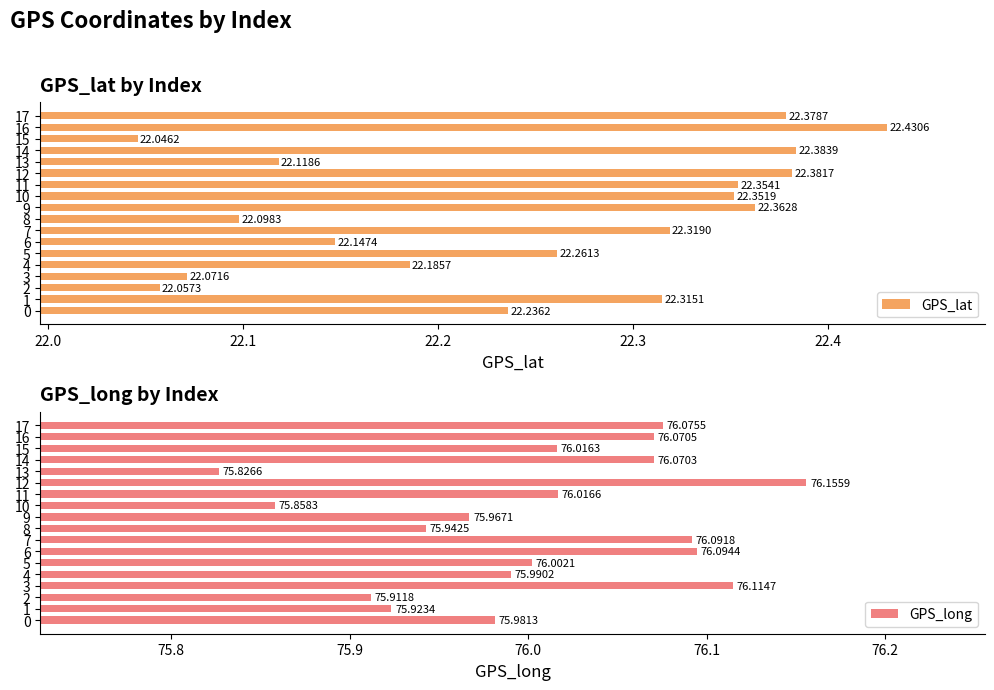

Rank the series by their maximum value, from lowest to highest.

GPS_lat, GPS_long